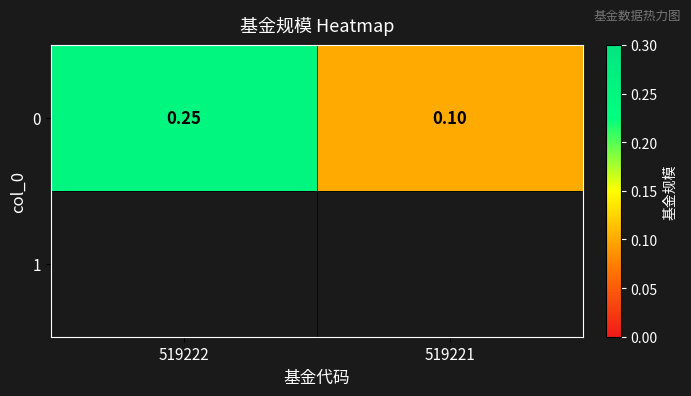

Rank the categories by value from highest to lowest.

519222, 519221